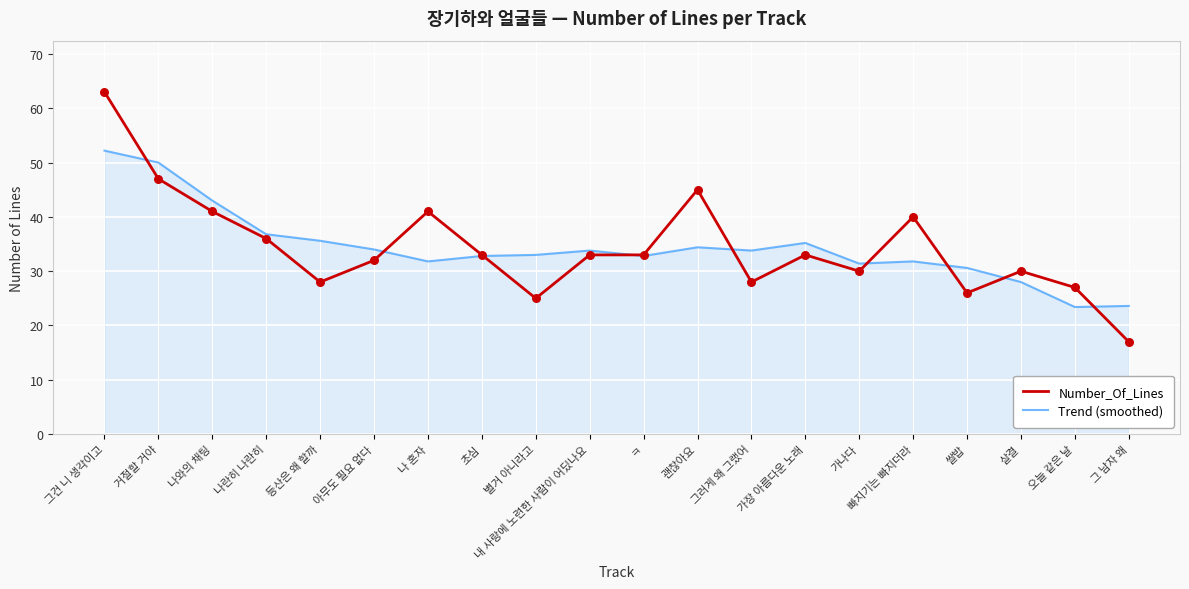

At how many categories does at least one series exceed 57?

1